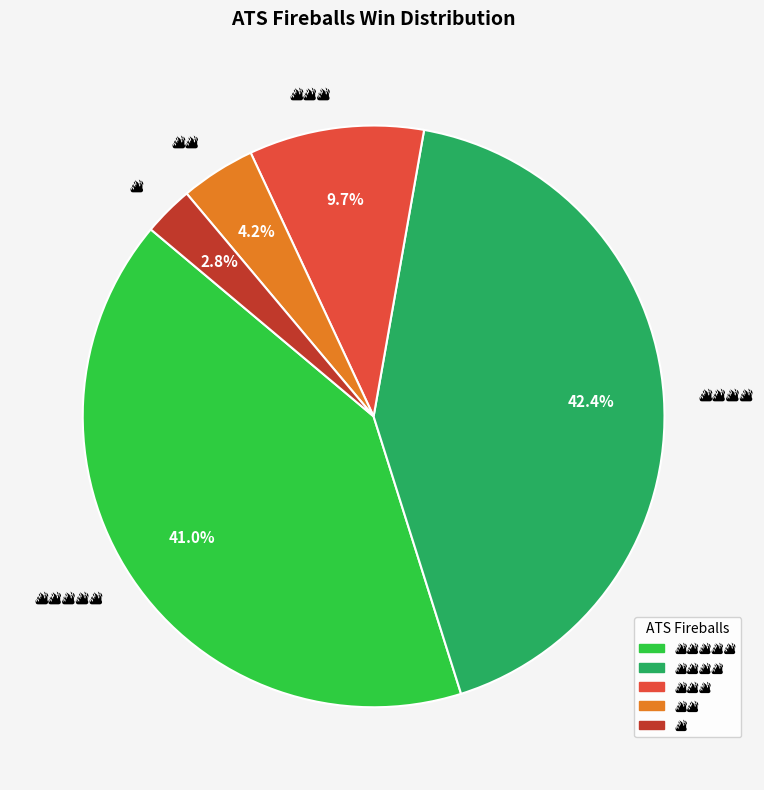

To the nearest percent, what is the difference between the largest and smallest slice percentages?

40%